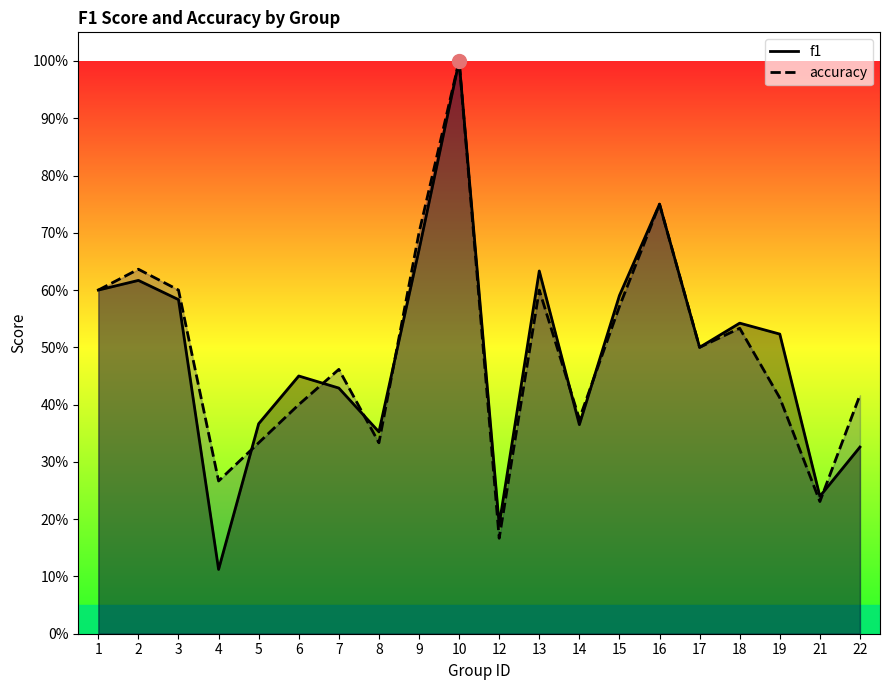

Between 1 and 5, which series saw the biggest shift?

accuracy